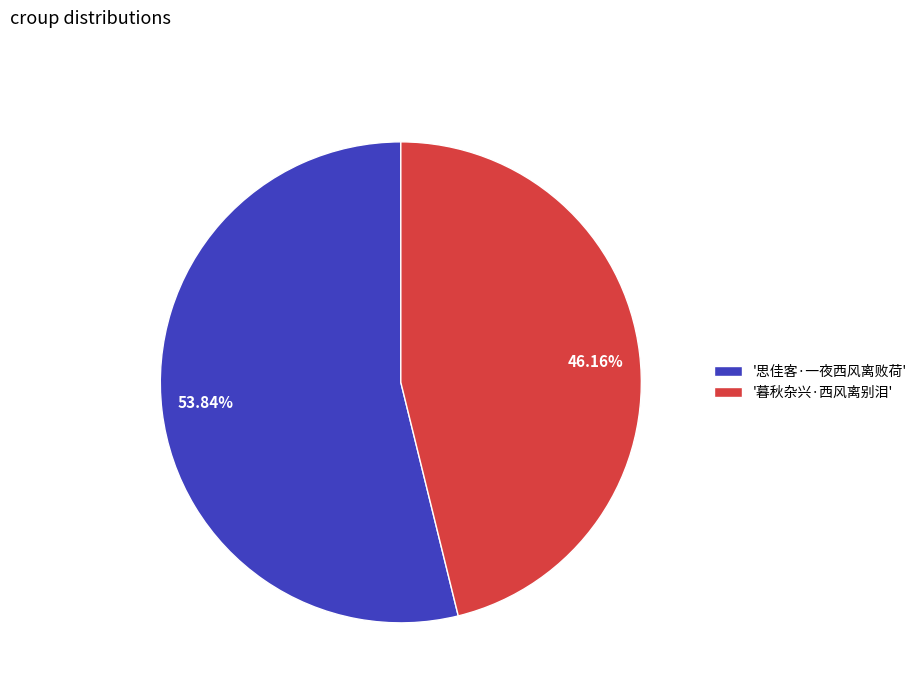

Is there any slice that represents more than half of the pie?

Yes